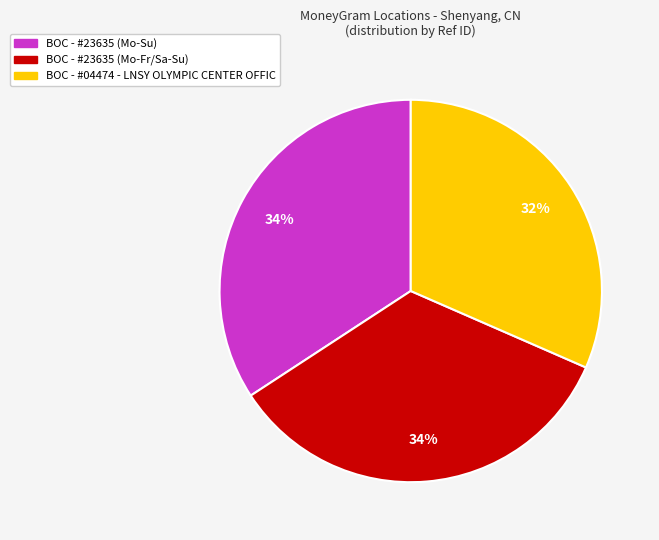

What is the ratio of the value at BOC - #23635 (Mo-Su) to the value at BOC - #04474 - LNSY OLYMPIC CENTER OFFIC?

1.1